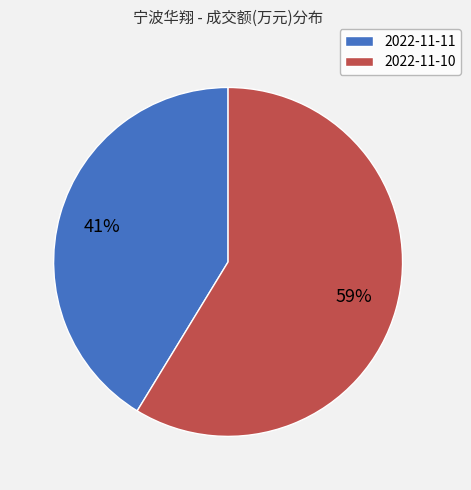

To the nearest percent, what is the average slice percentage?

50%